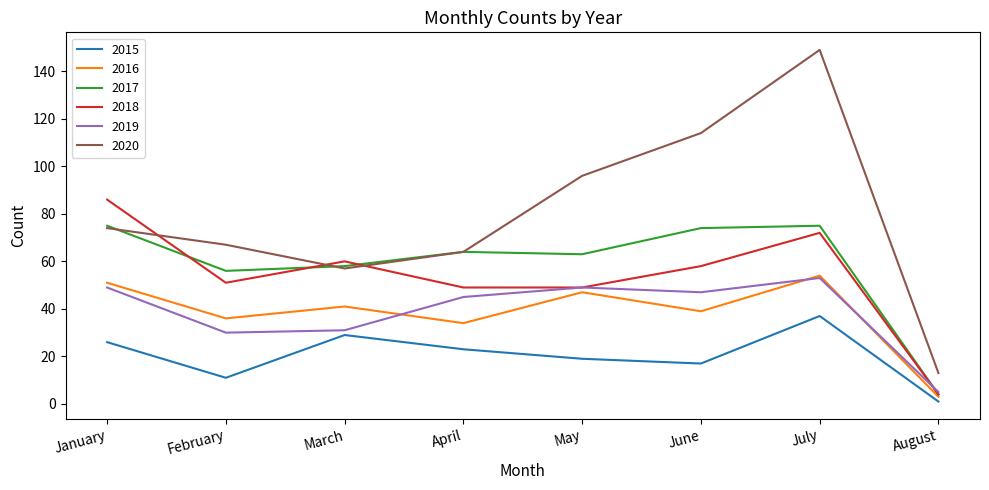

What is the difference between the maximum and minimum values in the 2016 series?

51